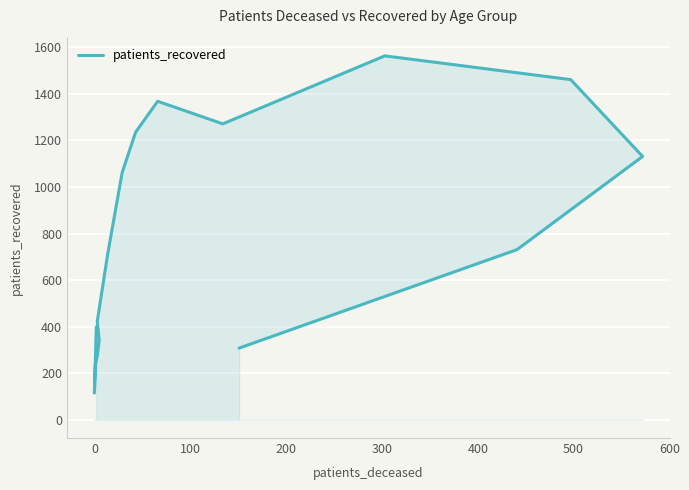

How many lines are shown in the chart?

1